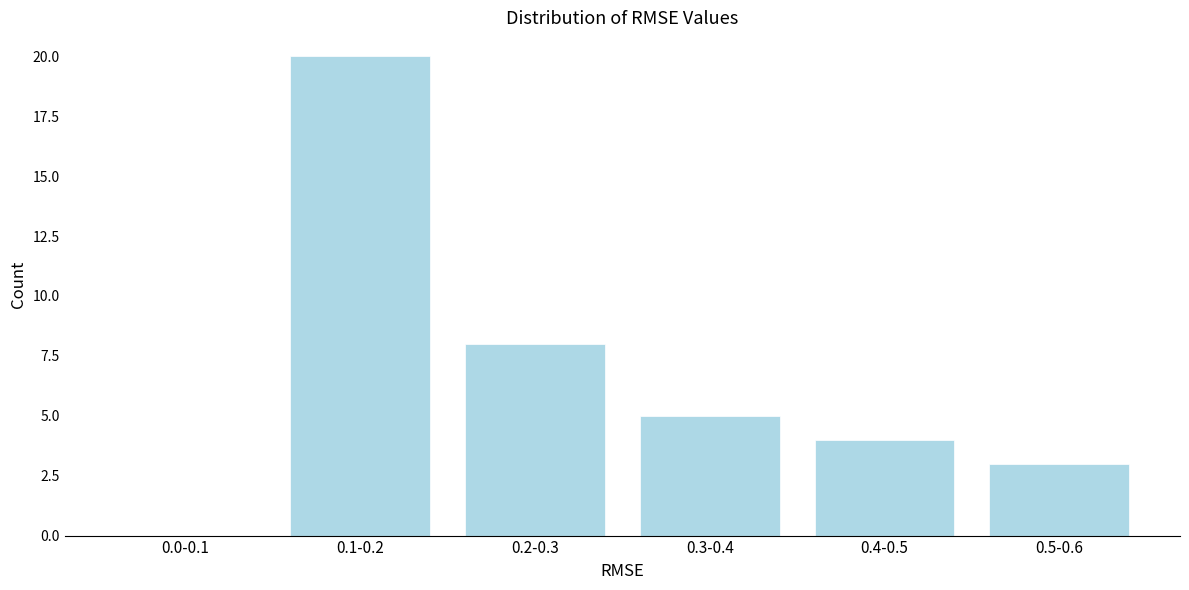

Reading left to right, list all the values displayed in this chart.

0.0-0.1=0	0.1-0.2=20	0.2-0.3=8	0.3-0.4=5	0.4-0.5=4	0.5-0.6=3